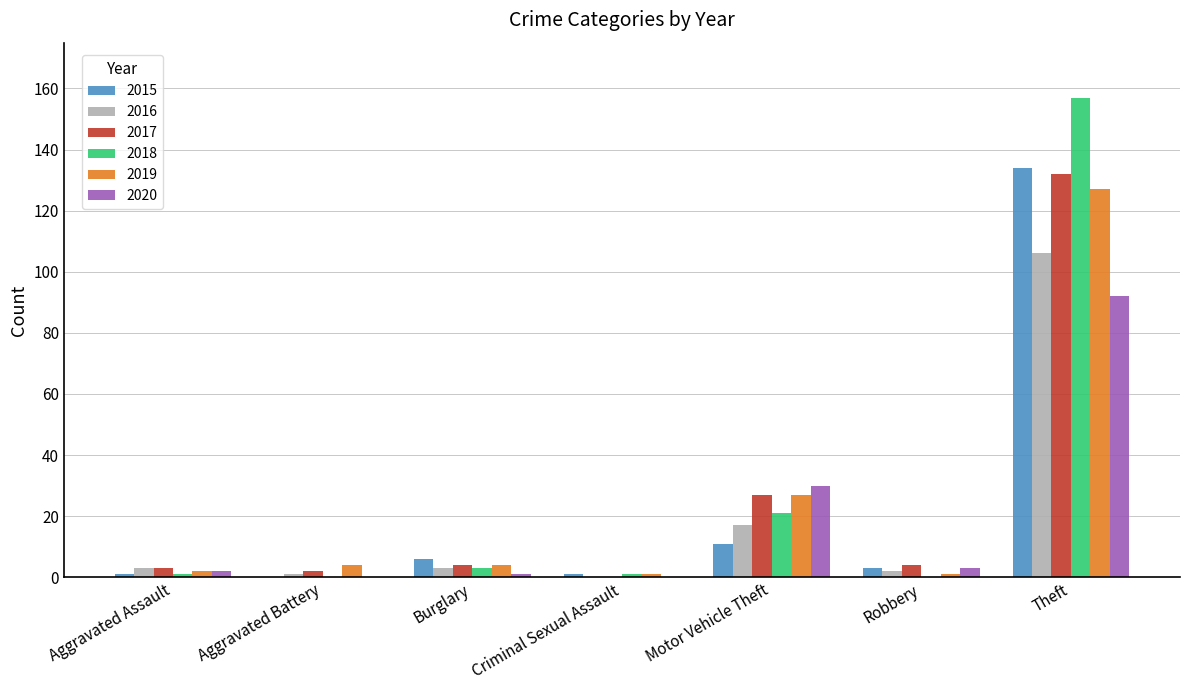

At which category does the chart reach its peak across all series?

Theft